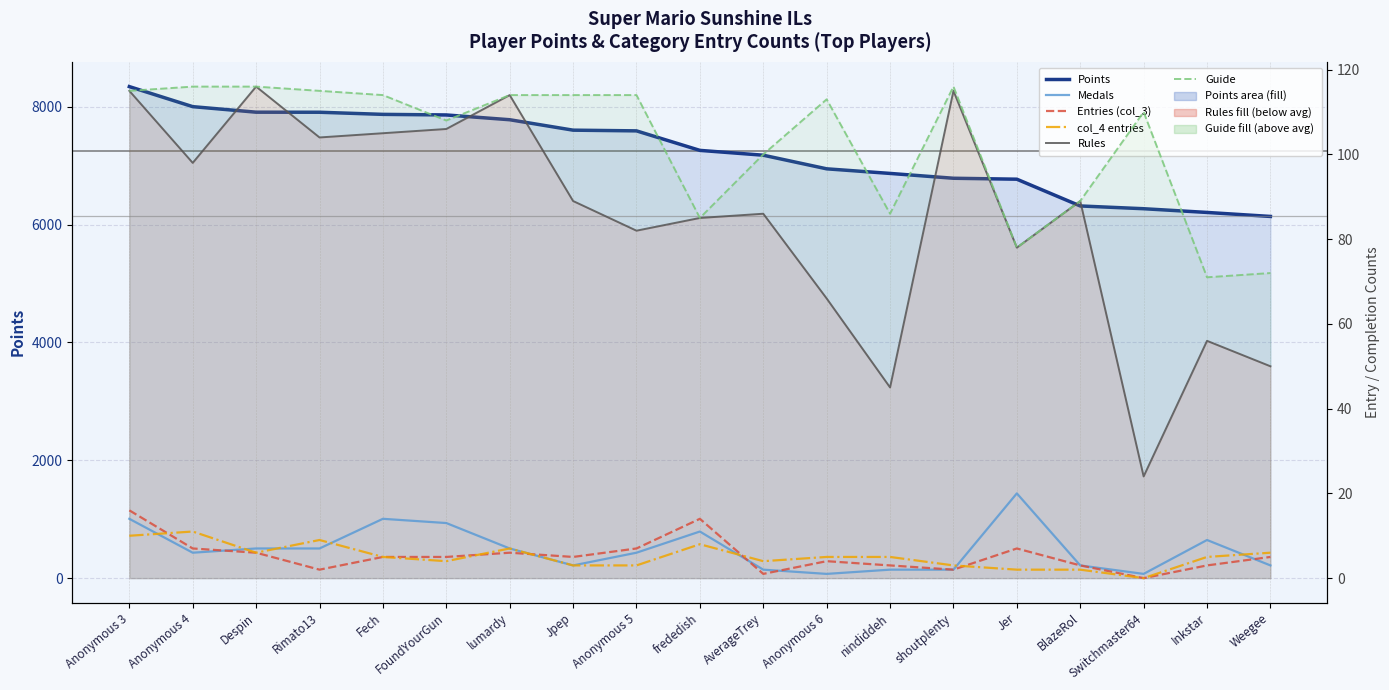

True or false: Guide and Entries (col_3) intersect in this chart.

False